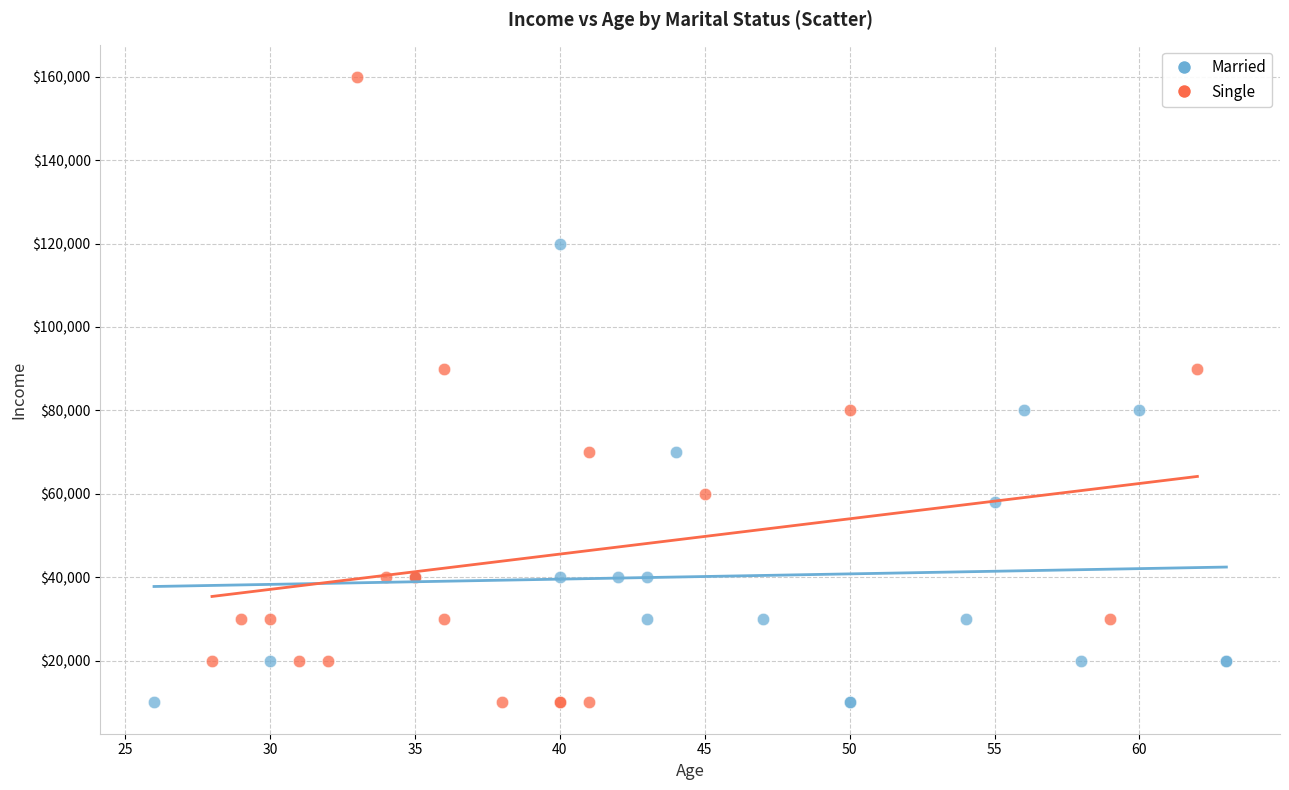

Which series reaches the maximum Y coordinate?

Single